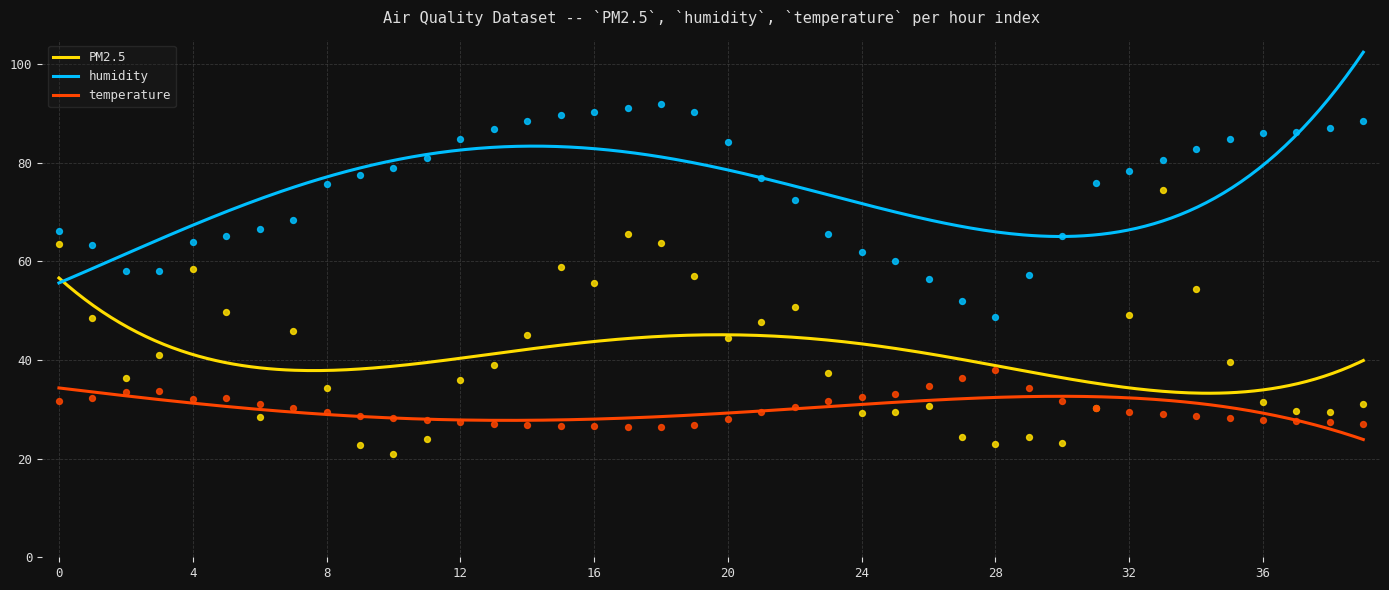

Which series contains the highest Y value?

humidity